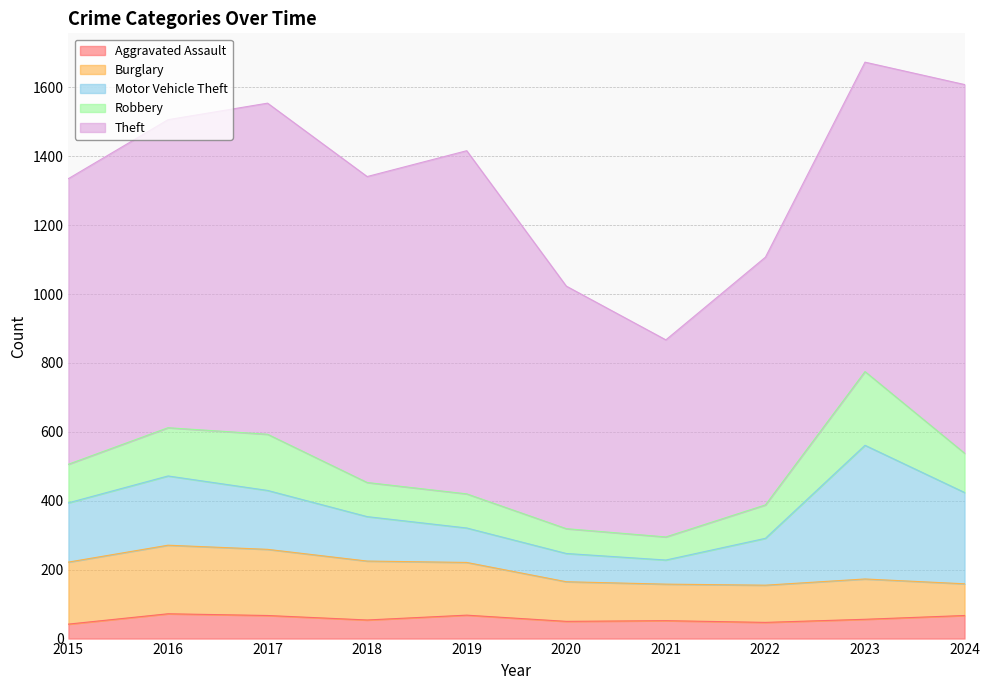

Does the chart have visible grid lines?

Yes